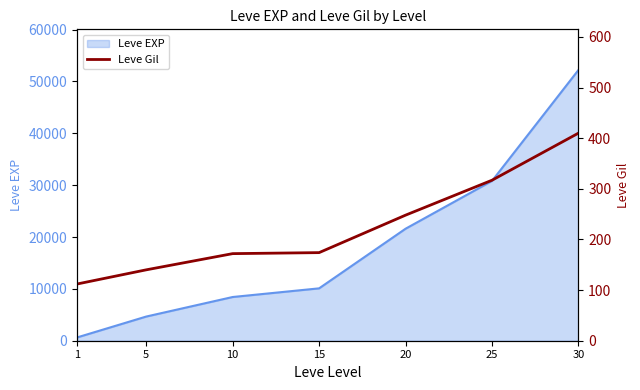

What is the minimum value shown in the chart?

112